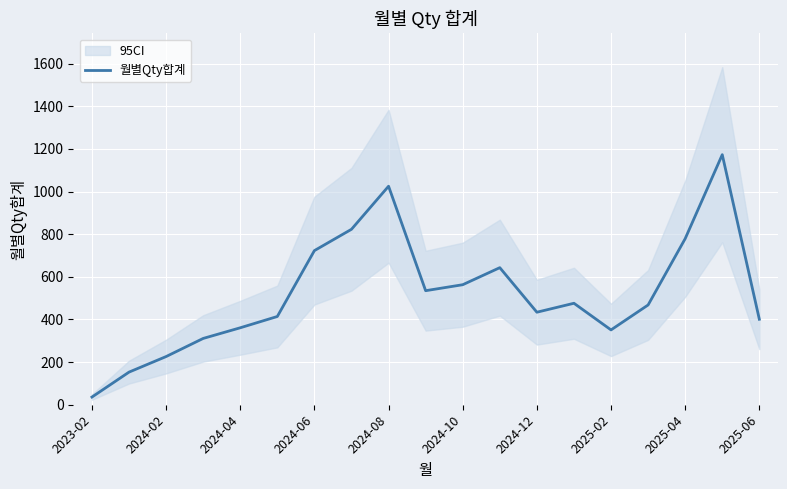

How many lines are shown in the chart?

1